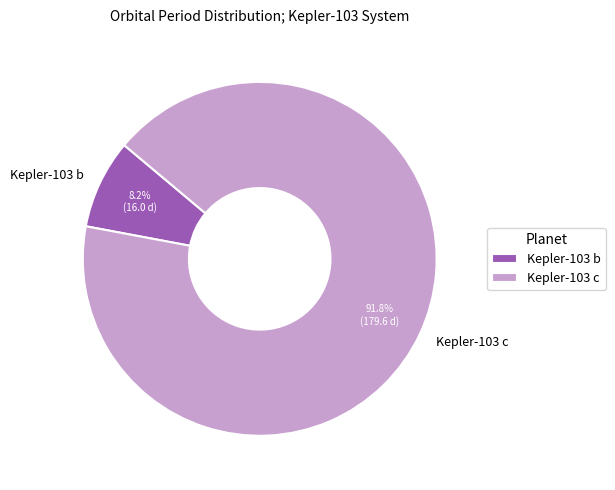

Count the number of slices in the pie.

2